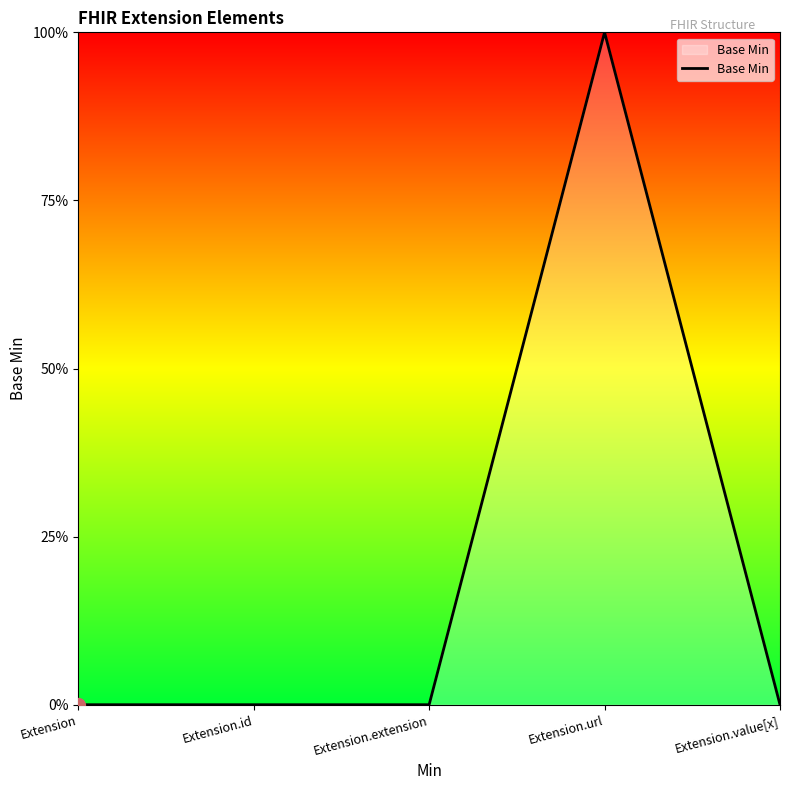

Is this an area chart (filled region under the line)?

Yes